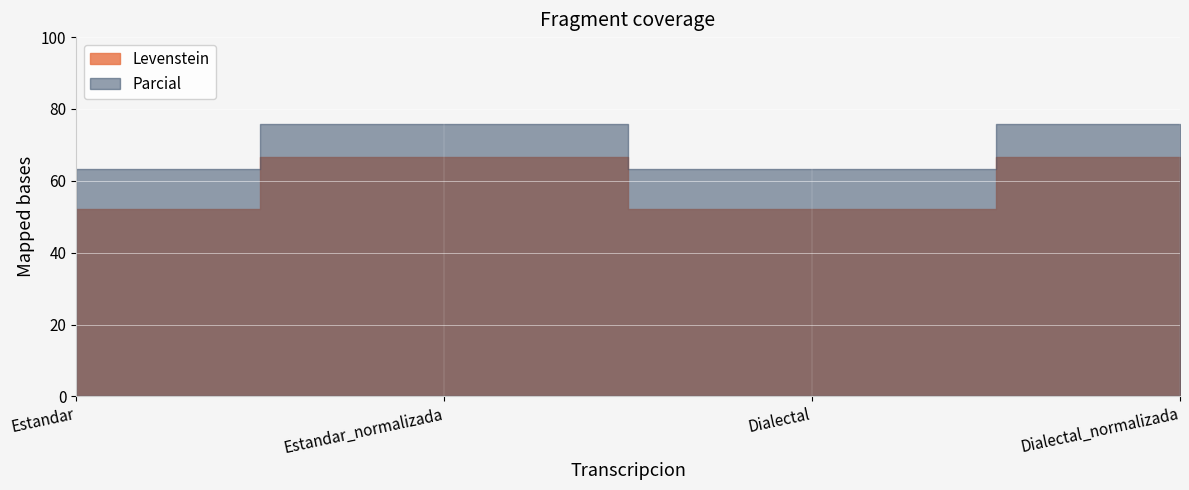

True or false: Parcial has a value of 109.4 at Estandar_normalizada.

False